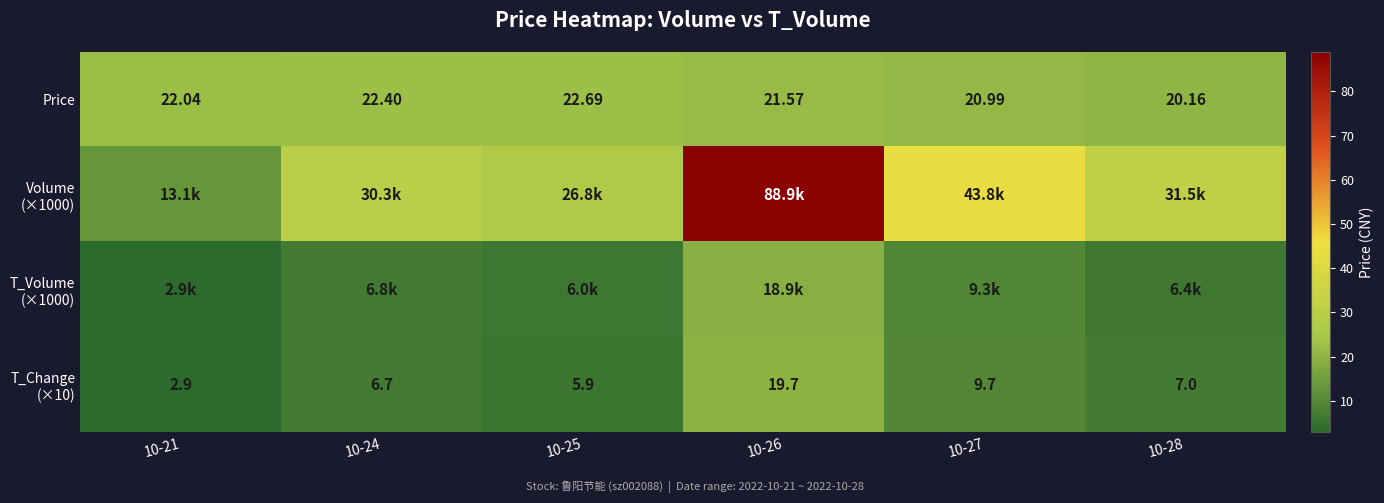

At which label is T_Change (×10) closest to 11?

10-27